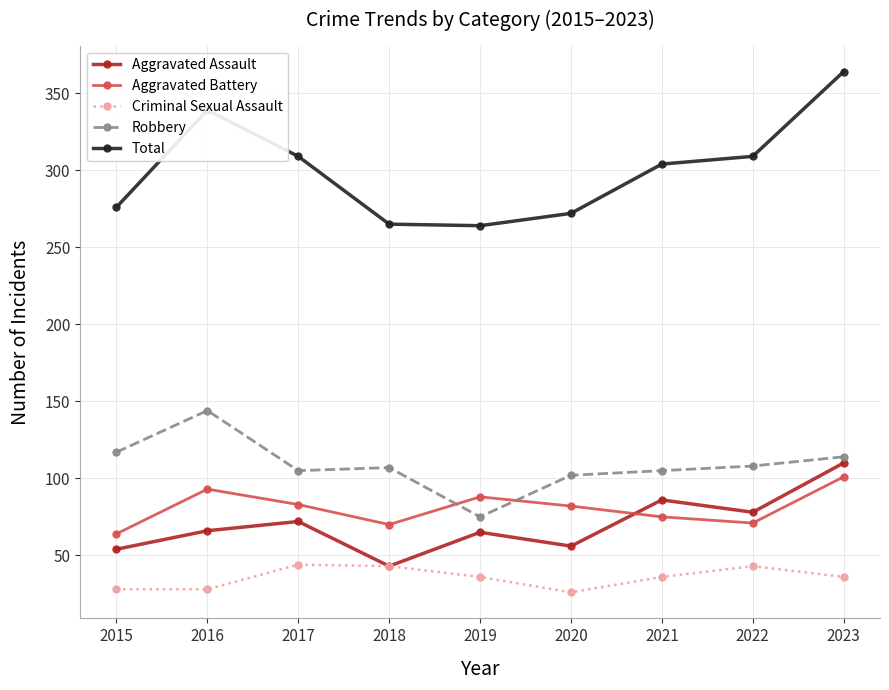

Between 2016 and 2021, which series saw the biggest shift?

Robbery